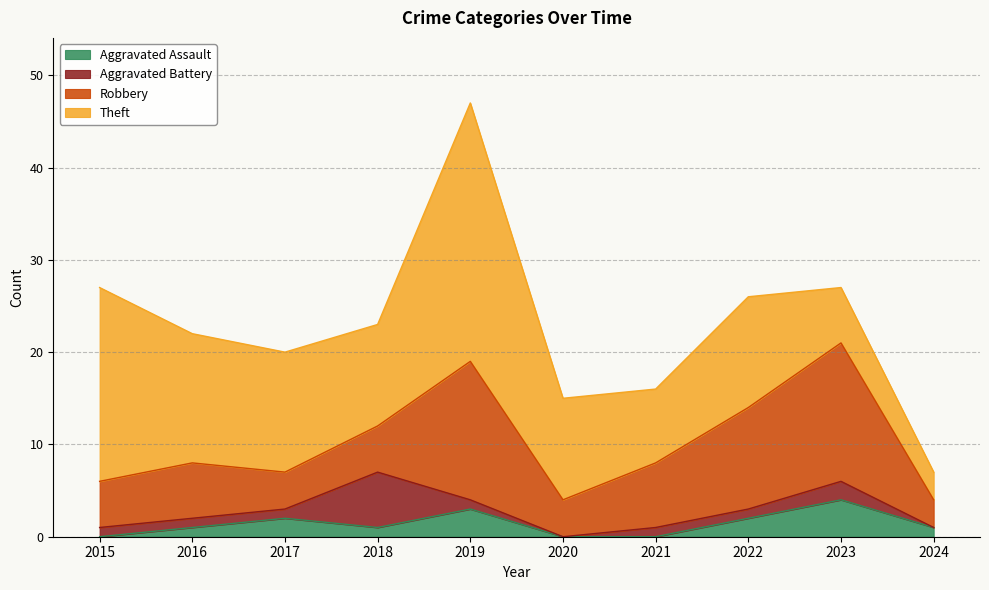

The value of Aggravated Assault at 2020 is 1. True or false?

False